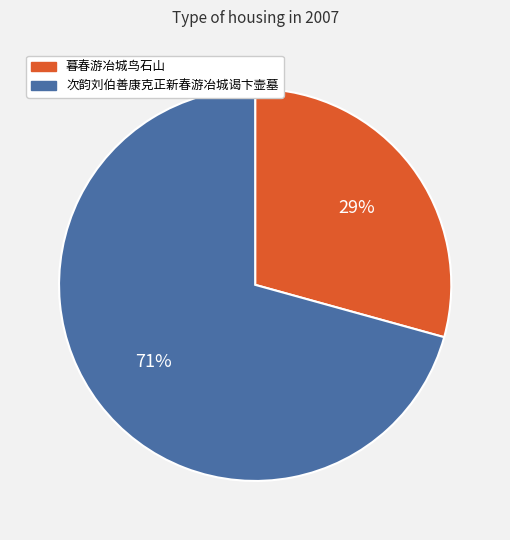

Is the sum of 暮春游冶城鸟石山 and 次韵刘伯善康克正新春游冶城谒卞壸墓 greater than half?

Yes